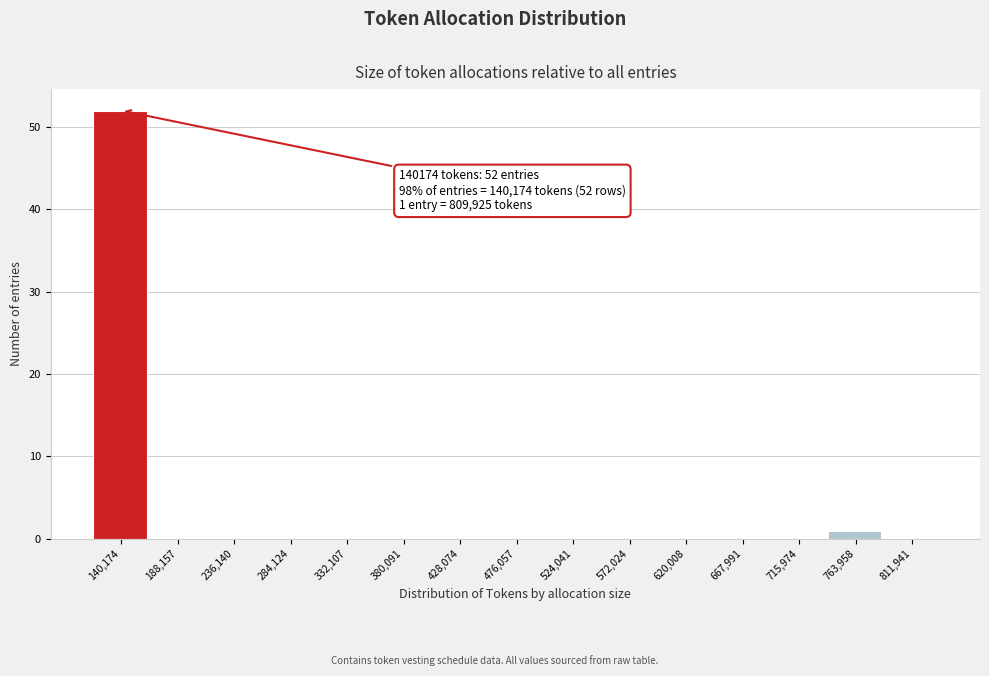

Reading left to right, extract all data points from this chart.

140,174=52	188,157=0	236,140=0	284,124=0	332,107=0	380,091=0	428,074=0	476,057=0	524,041=0	572,024=0	620,008=0	667,991=0	715,974=0	763,958=1	811,941=0